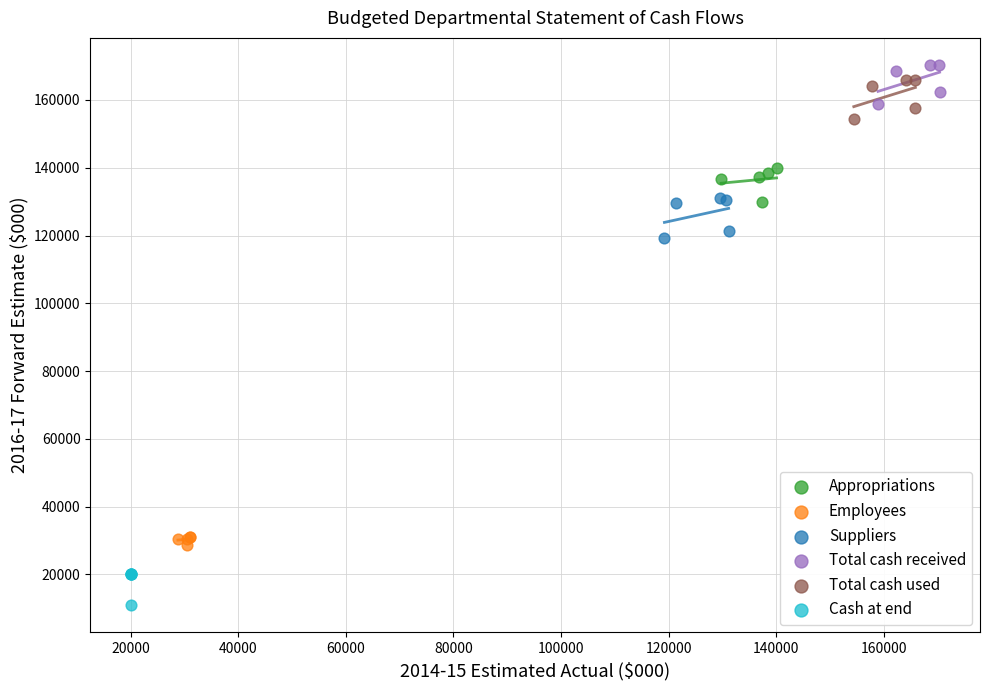

Which series reaches the maximum Y coordinate?

Total cash received